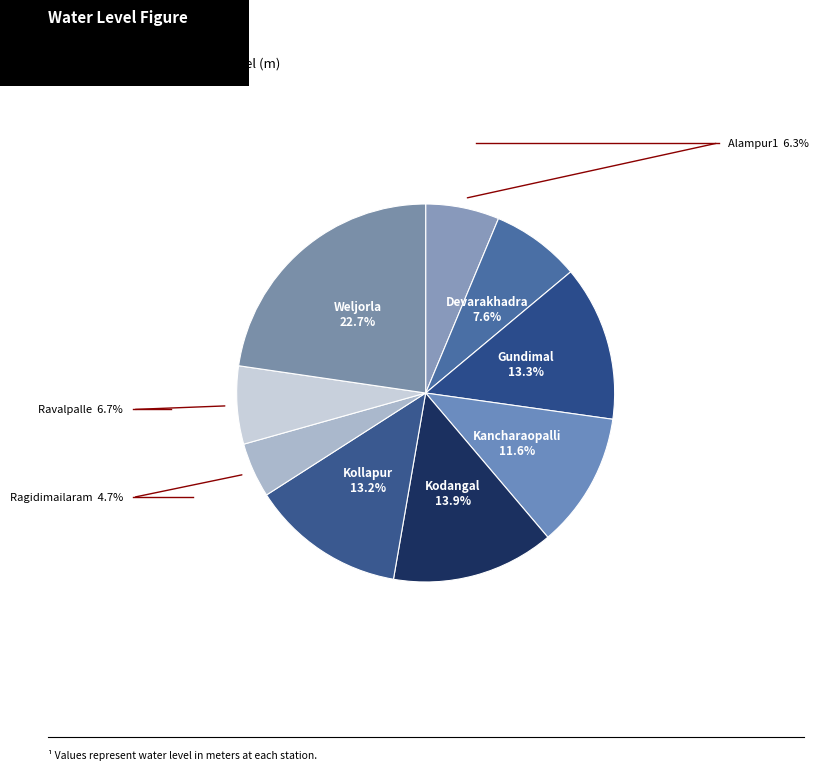

Which category has the biggest portion of the pie?

Weljorla